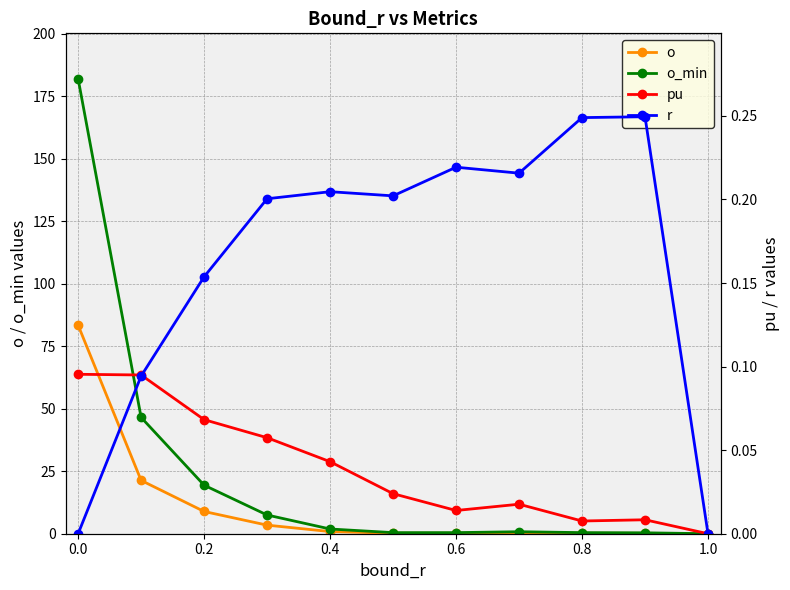

True or false: o_min has more than 0 interior local peaks.

True